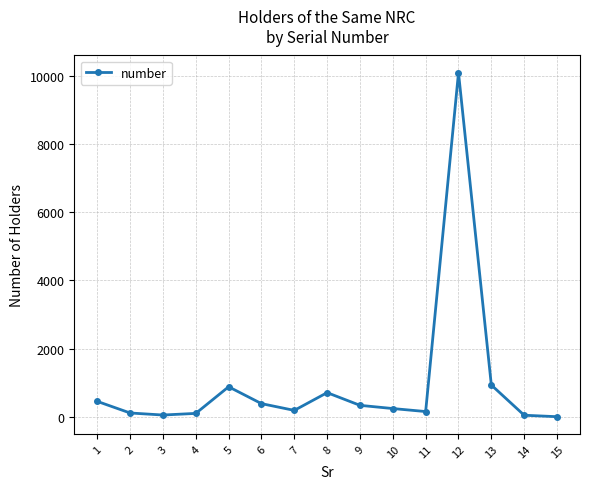

What is the average value?

980